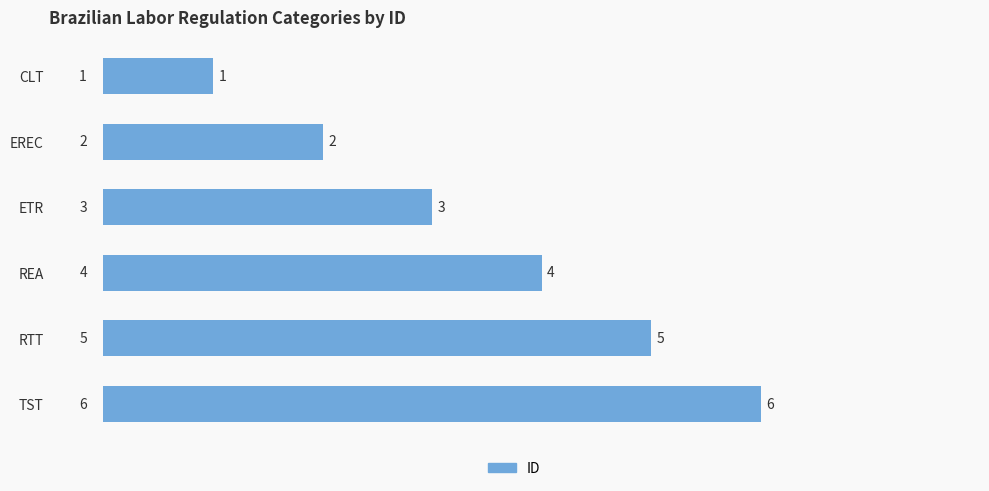

What is the difference between the maximum and second lowest values?

4